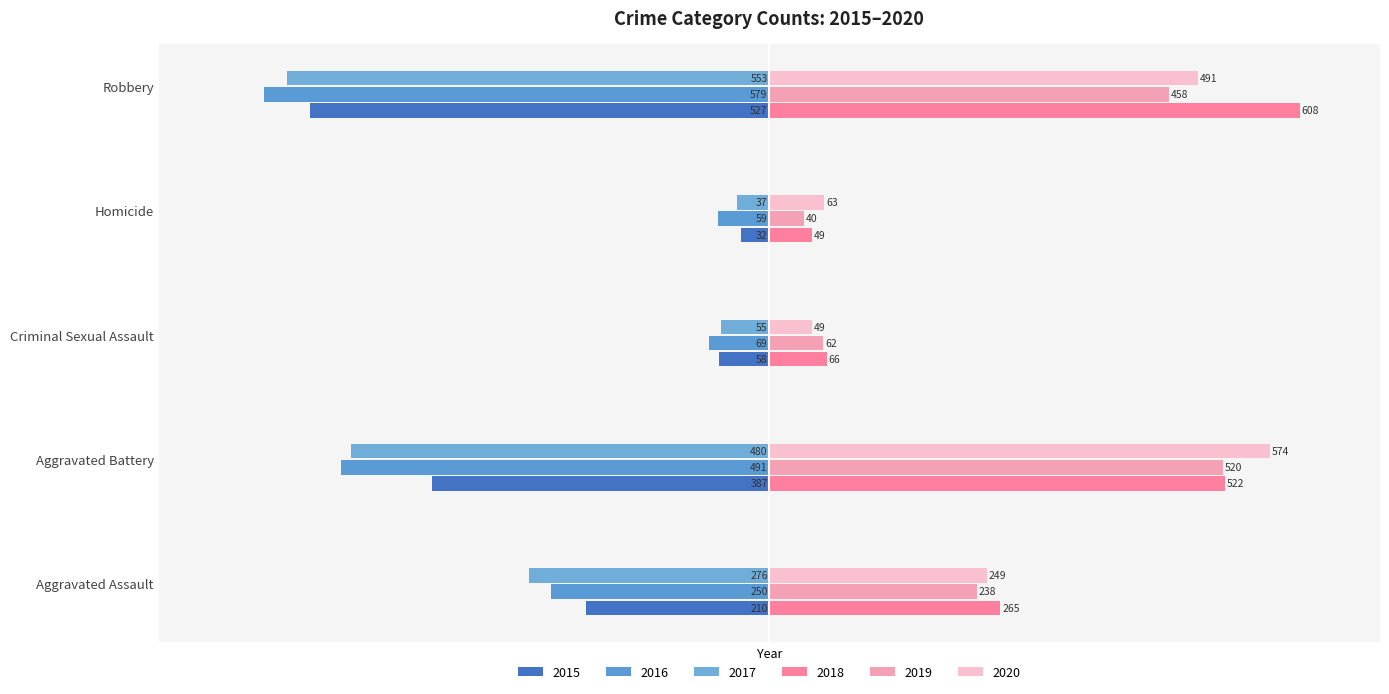

List the series in order of their peak value, lowest first.

2016, 2017, 2015, 2019, 2020, 2018